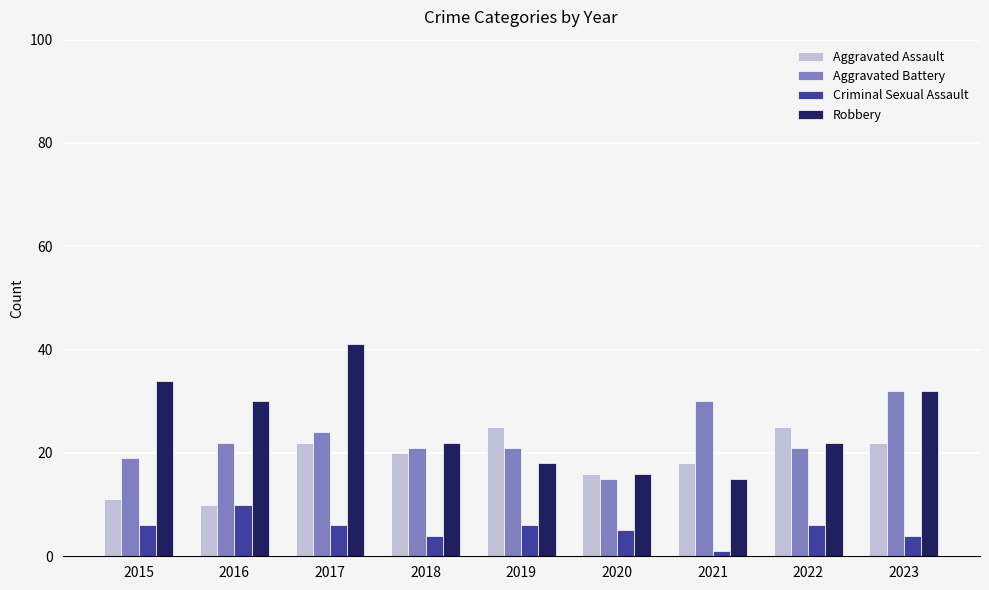

Are the bars horizontal?

No